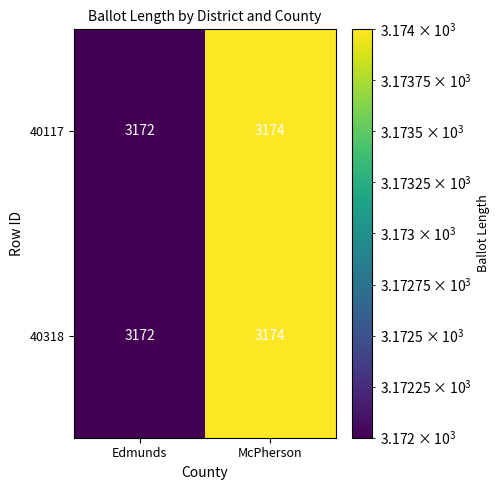

Reading left to right, extract all data points from this chart.

40117: Edmunds=3172	McPherson=3174
40318: Edmunds=3172	McPherson=3174